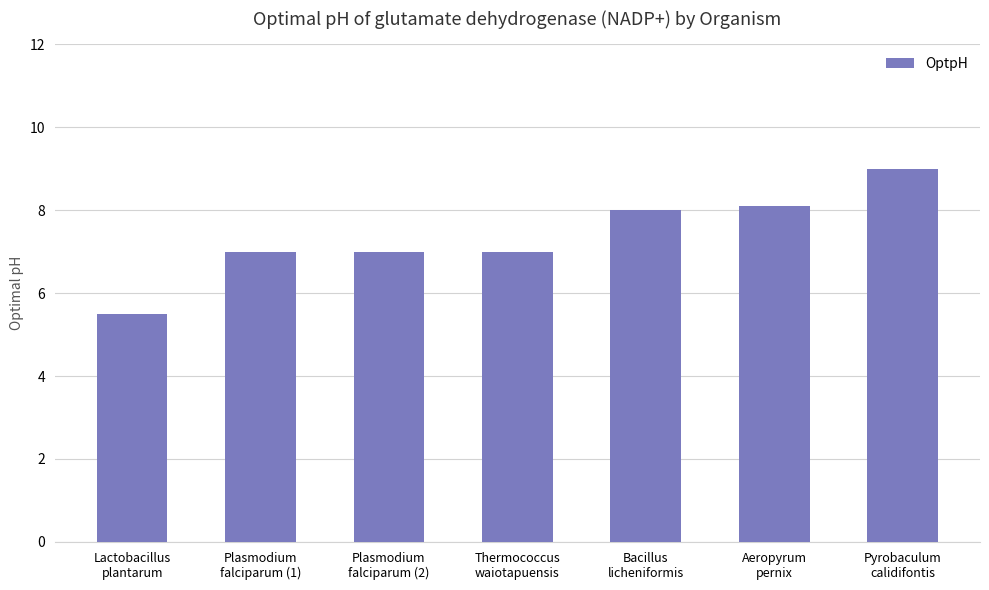

True or false: the data shows 4.2 at Aeropyrum
pernix.

False